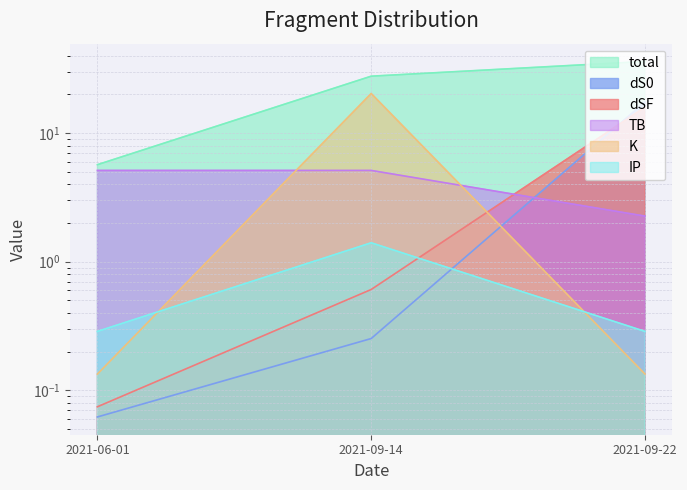

List the labels in order of IP value, largest first.

2021-09-14, 2021-06-01, 2021-09-22